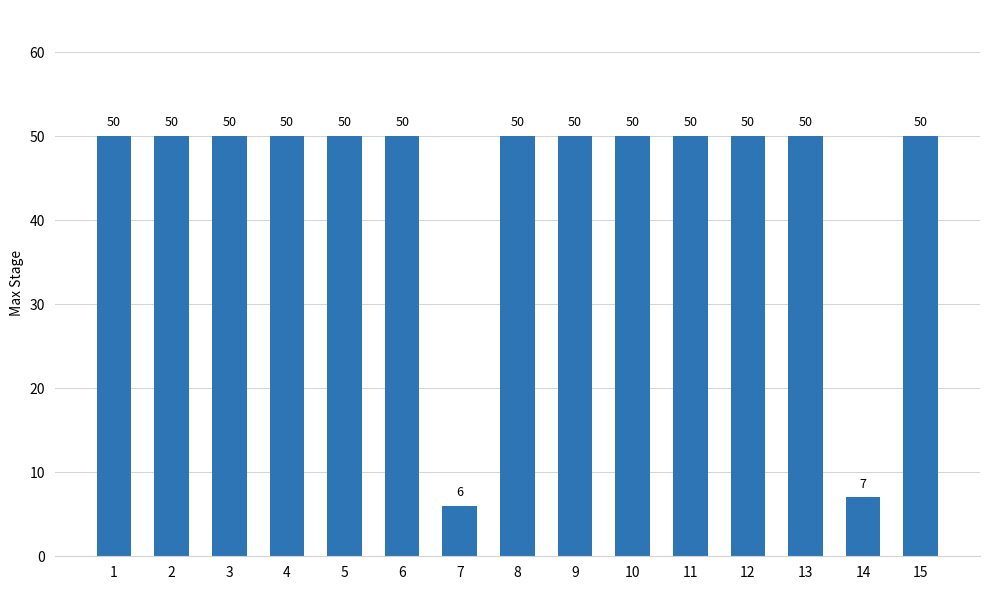

How many distinct data groups are displayed?

1